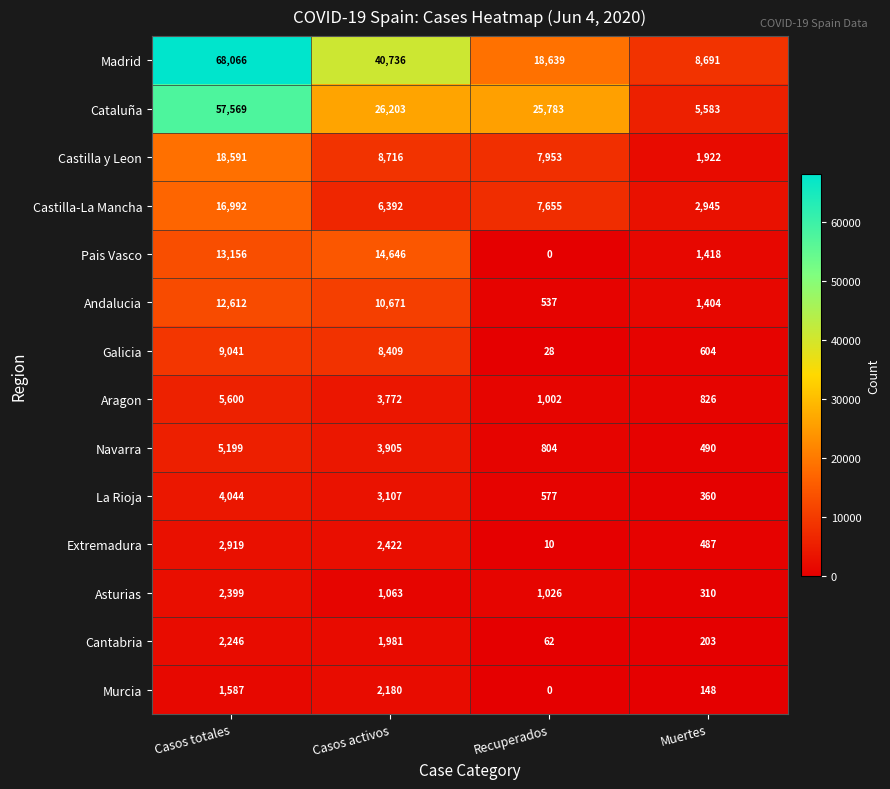

List the series in order of their peak value, lowest first.

Murcia, Cantabria, Asturias, Extremadura, La Rioja, Navarra, Aragon, Galicia, Andalucia, Pais Vasco, Castilla-La Mancha, Castilla y Leon, Cataluña, Madrid